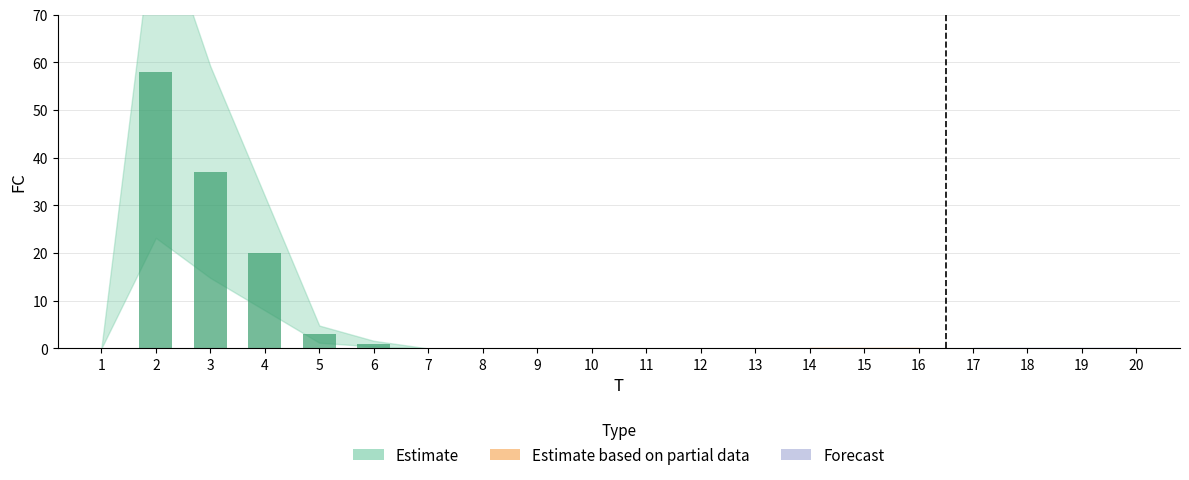

Reading left to right, transcribe all the data shown in this chart.

1=0	2=58	3=37	4=20	5=3	6=1	7=0	8=0	9=0	10=0	11=0	12=0	13=0